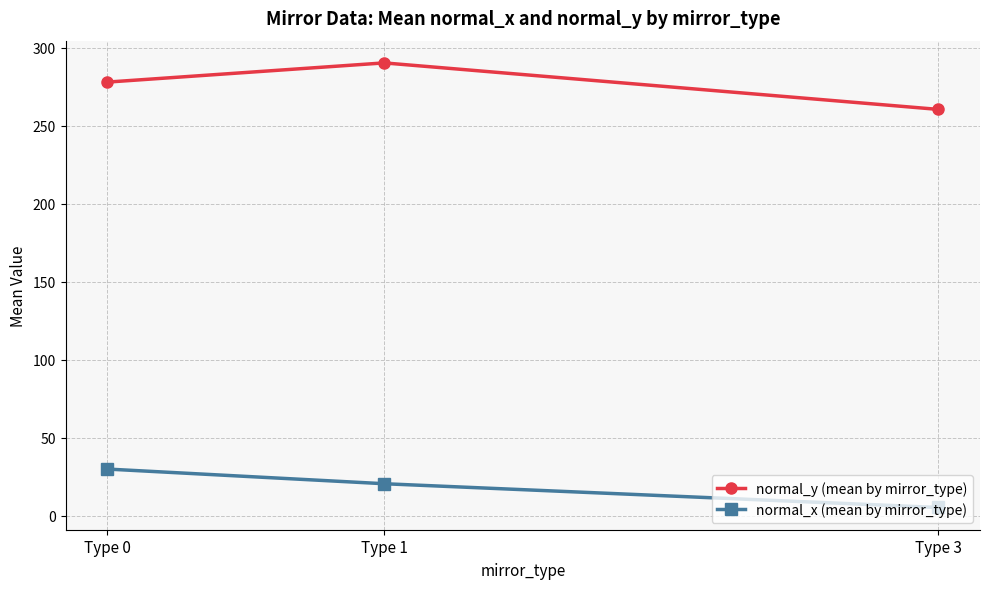

Between Type 0 and Type 3, which series saw the biggest shift?

normal_x (mean by mirror_type)